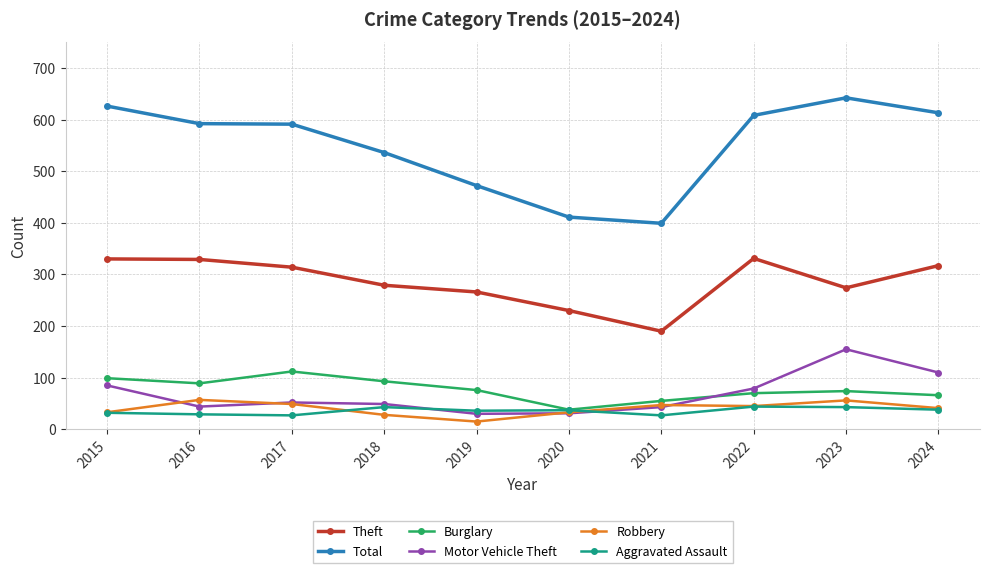

True or false: Aggravated Assault and Theft intersect in this chart.

False